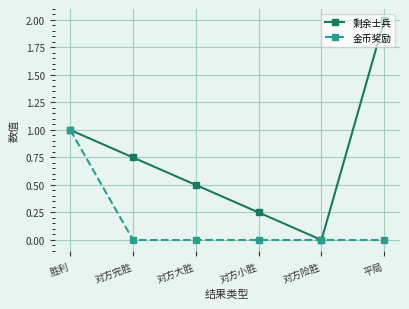

Does the chart have visible grid lines?

Yes